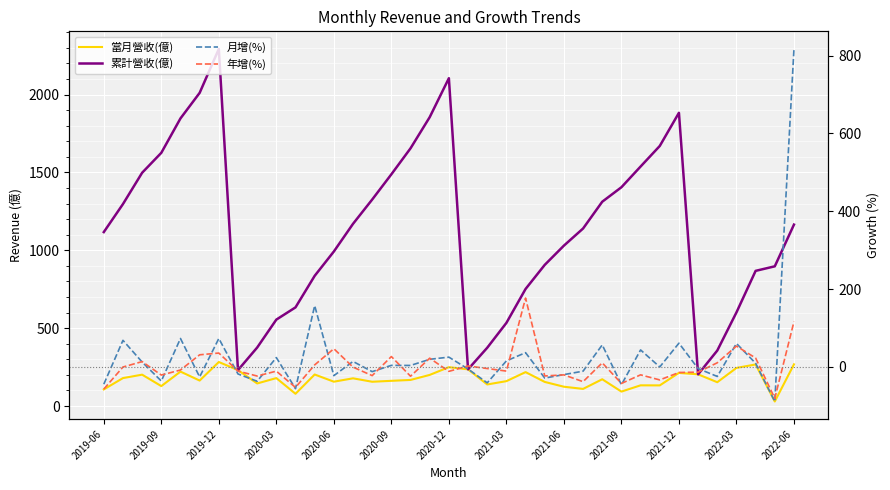

True or false: 累計營收(億) has a value of 1030.0 at 2021-06.

True